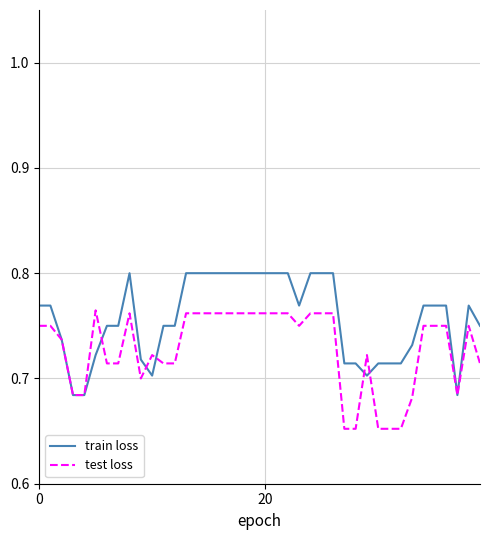

Which series has the largest total across all categories?

train loss